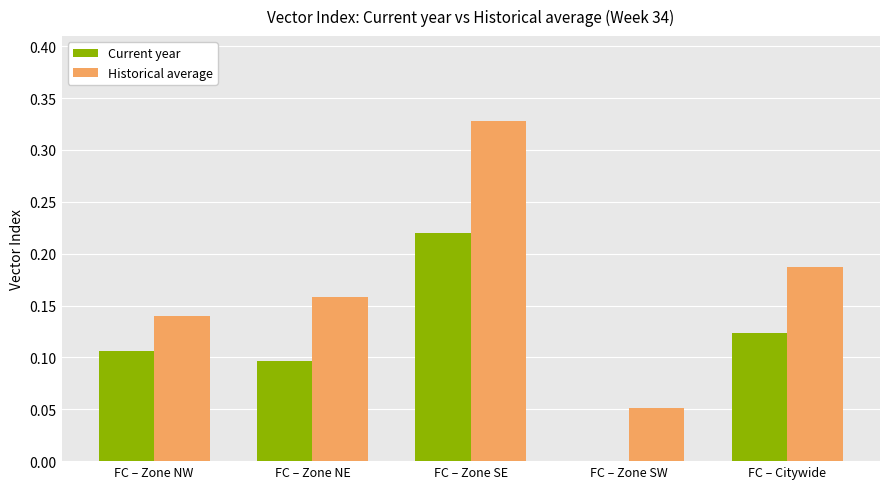

What is the sum of all Current year values?

0.5